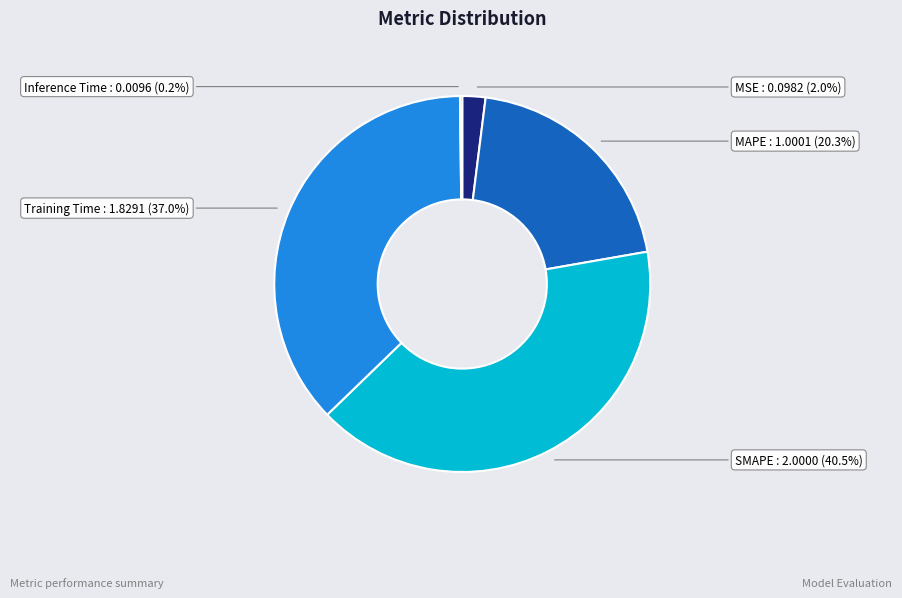

Which has a higher value, MAPE or MSE?

MAPE